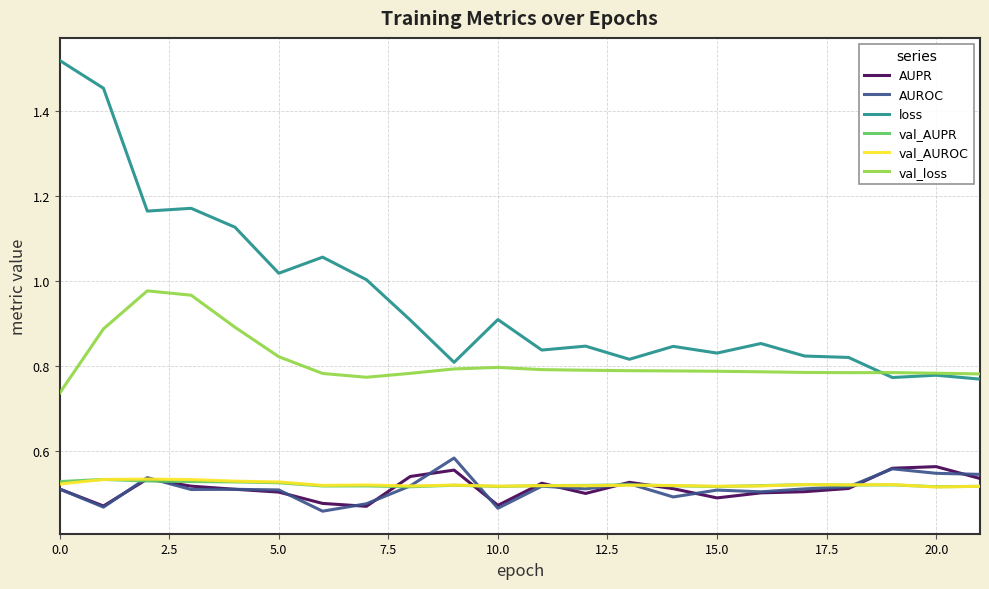

Which series has the largest range (max minus min)?

loss